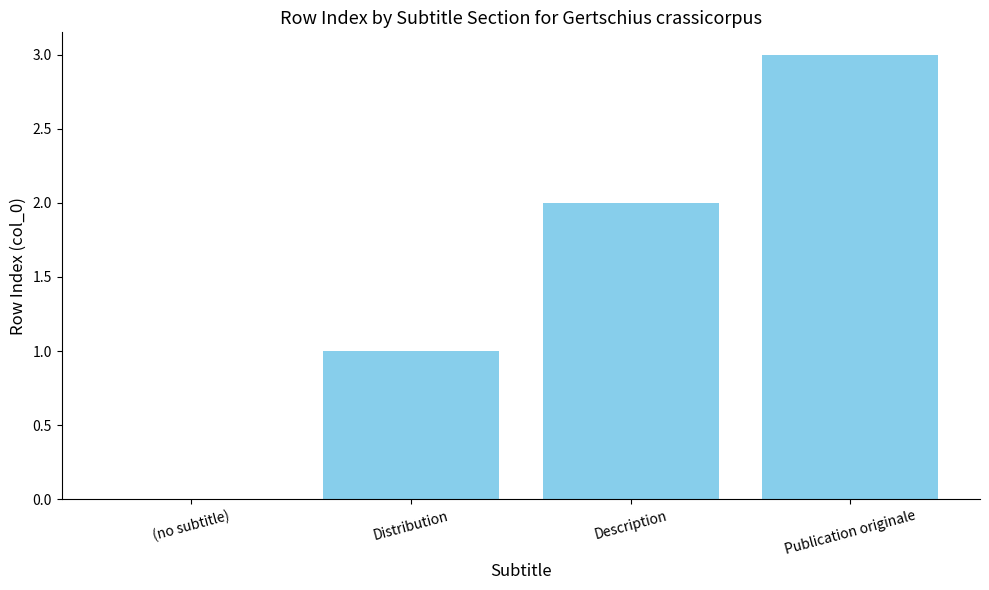

What is the sum of all values?

6